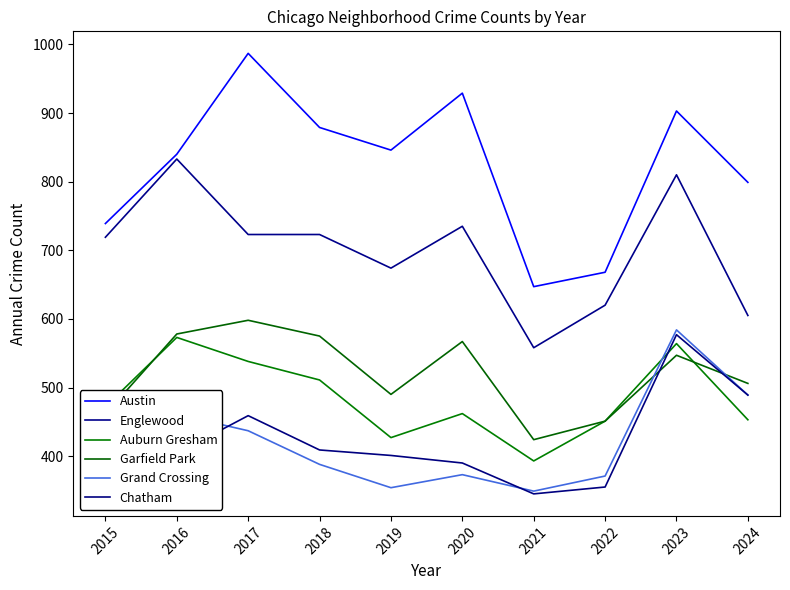

Reading left to right, extract all data points from this chart.

Austin: 2015=739	2016=840	2017=987	2018=879	2019=846	2020=929	2021=647	2022=668	2023=903	2024=799
Englewood: 2015=719	2016=833	2017=723	2018=723	2019=674	2020=735	2021=558	2022=620	2023=810	2024=605
Auburn Gresham: 2015=472	2016=573	2017=538	2018=511	2019=427	2020=462	2021=393	2022=451	2023=564	2024=453
Garfield Park: 2015=461	2016=578	2017=598	2018=575	2019=490	2020=567	2021=424	2022=451	2023=547	2024=506
Grand Crossing: 2015=353	2016=461	2017=437	2018=388	2019=354	2020=373	2021=349	2022=371	2023=584	2024=489
Chatham: 2015=352	2016=404	2017=459	2018=409	2019=401	2020=390	2021=345	2022=355	2023=577	2024=489